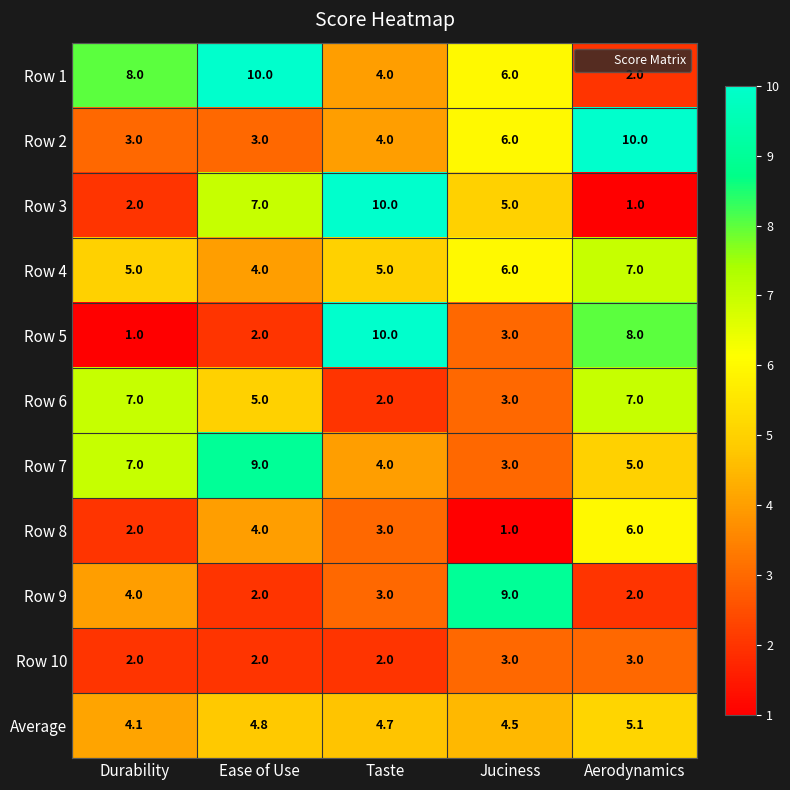

What is the smallest value displayed?

1.0